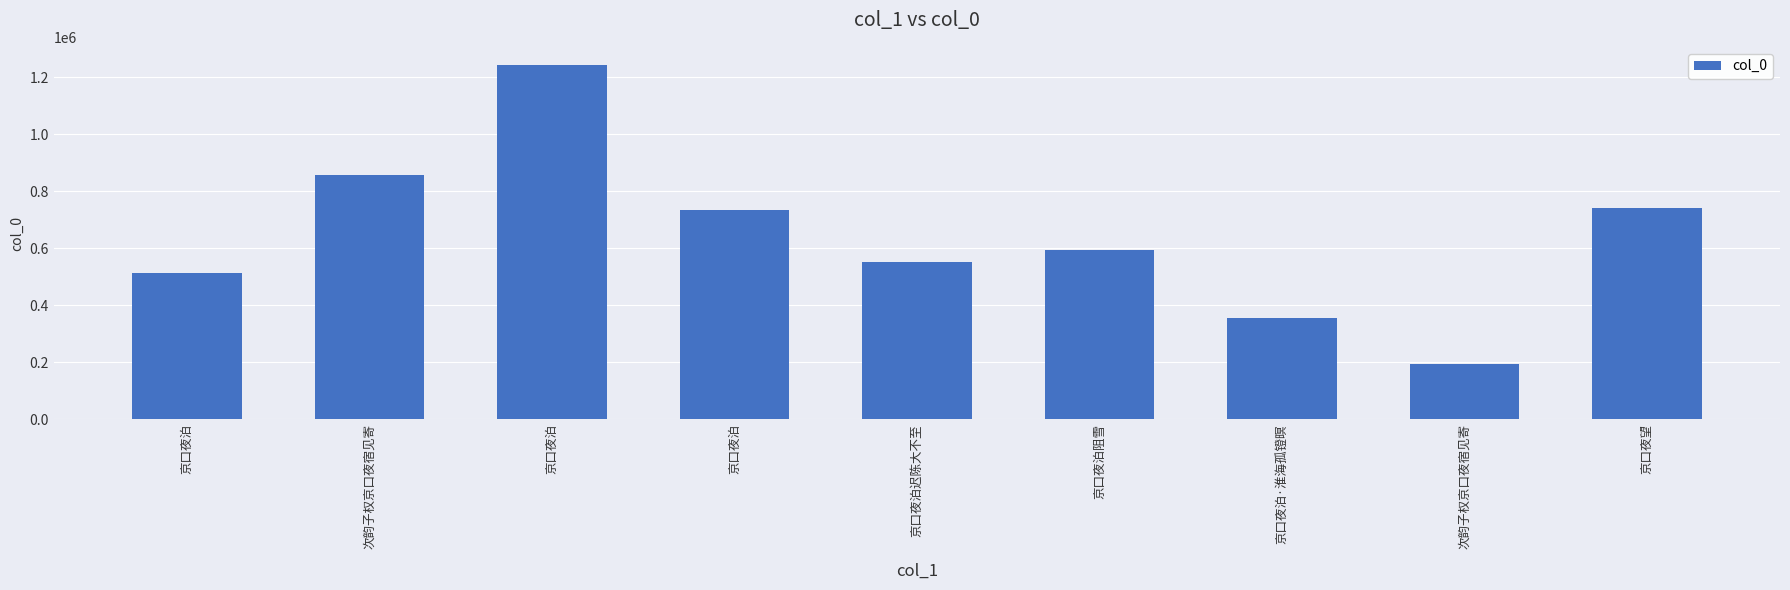

Are the bars horizontal?

No